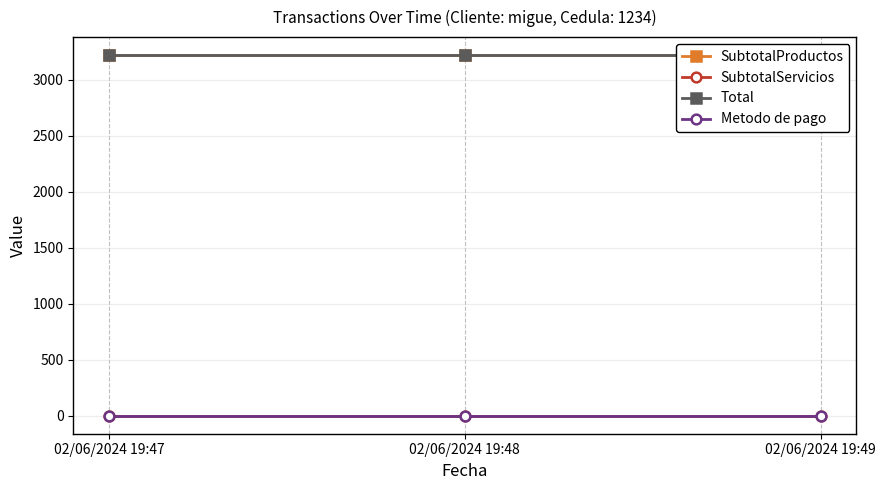

Between 02/06/2024 19:47 and 02/06/2024 19:49, which is larger?

02/06/2024 19:47